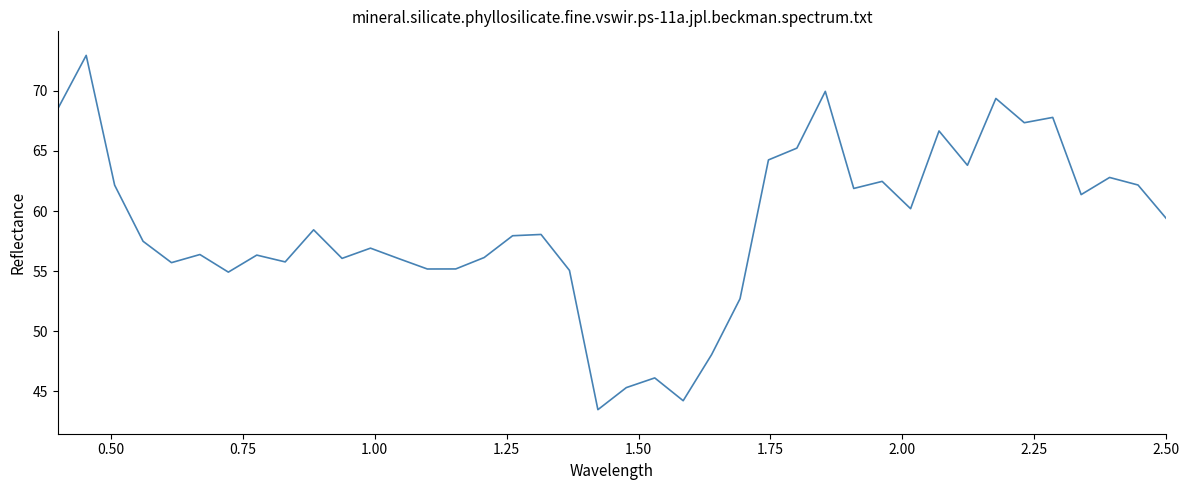

What is the maximum value shown in the chart?

73.0